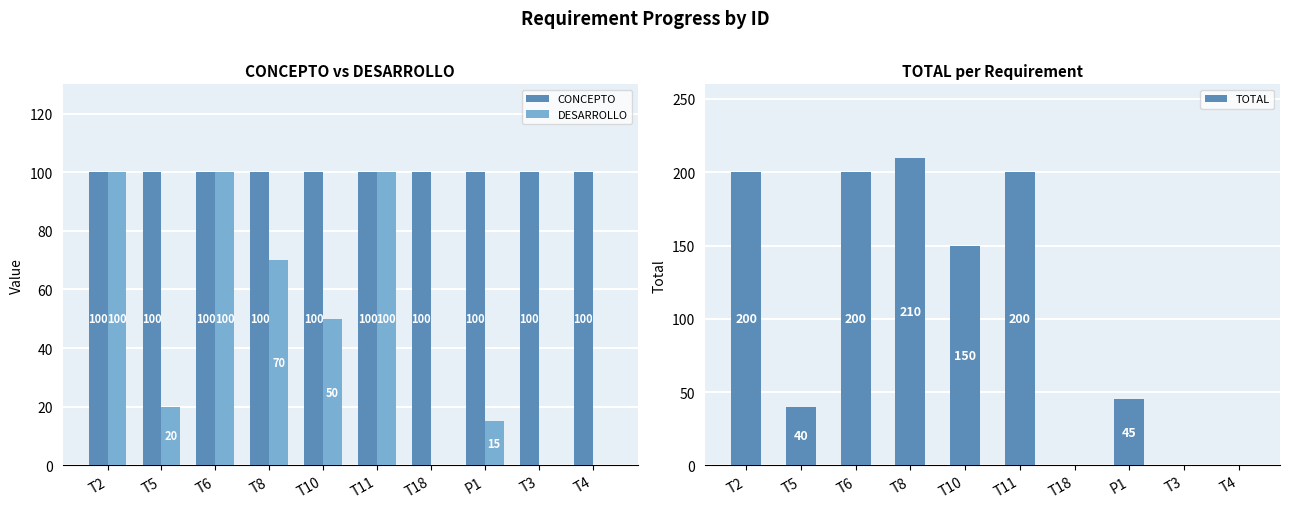

At which category is the sum across all series the highest?

T2